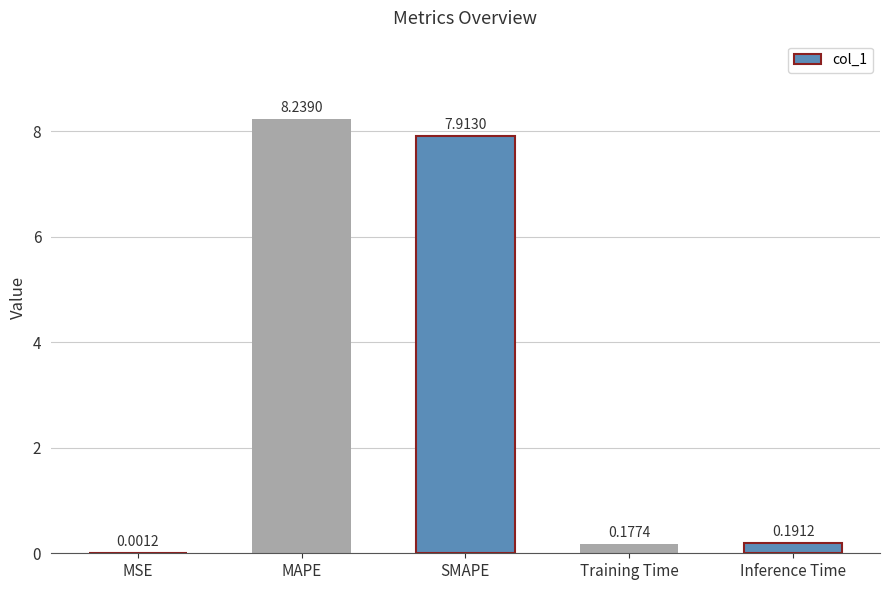

How many series are shown in this chart?

1